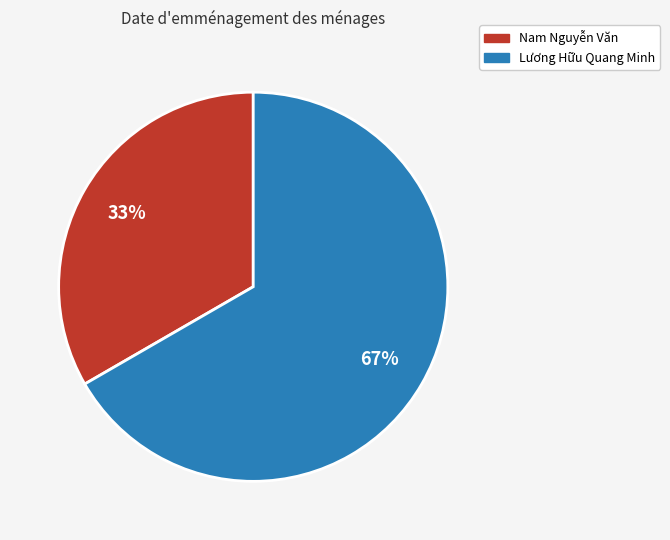

What percentage is the Nam Nguyễn Văn slice, to the nearest percent?

33%